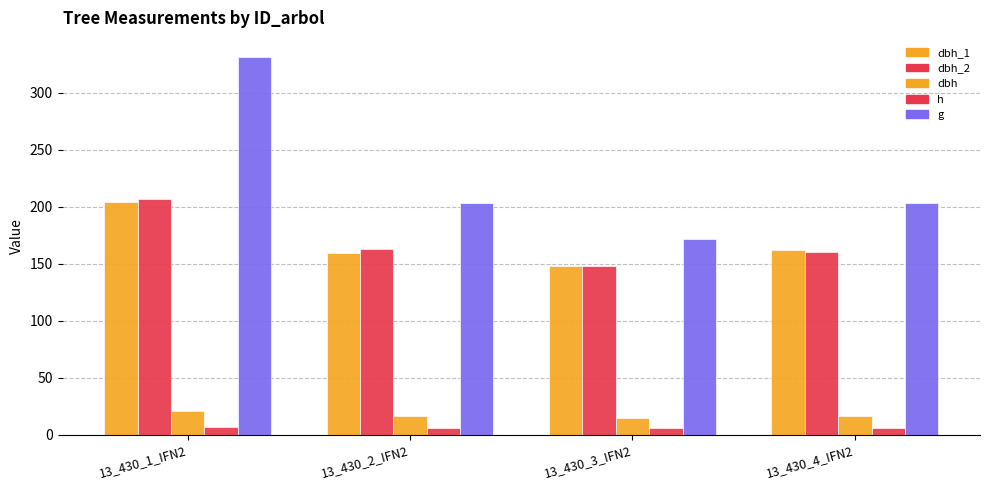

Does the chart contain any negative values?

No